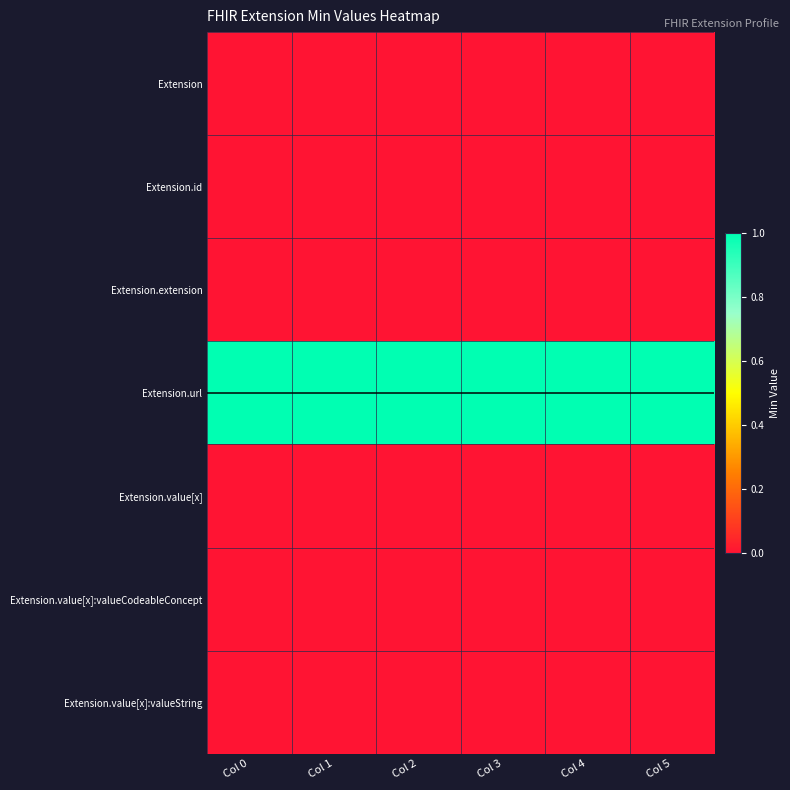

At which category is the sum across all series the highest?

Col 0